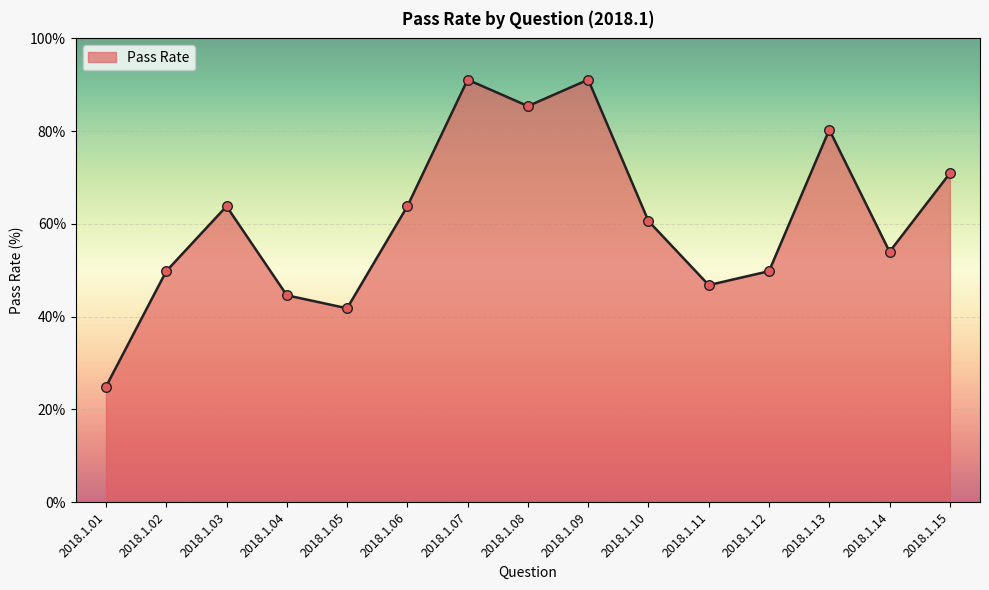

Approximately how many times larger is the value at 2018.1.08 compared to 2018.1.05?

2.0